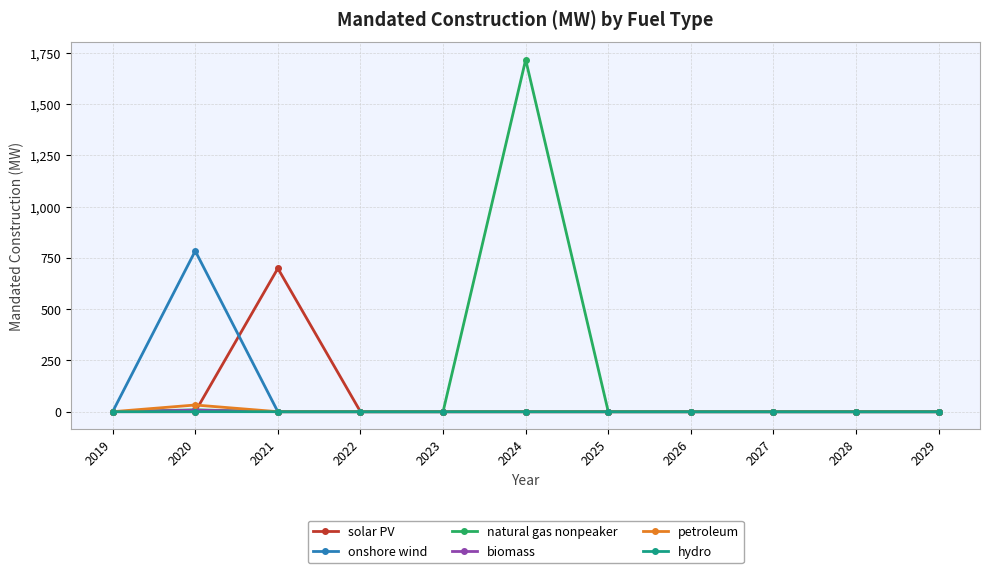

What is the maximum value shown in the chart?

1716.3